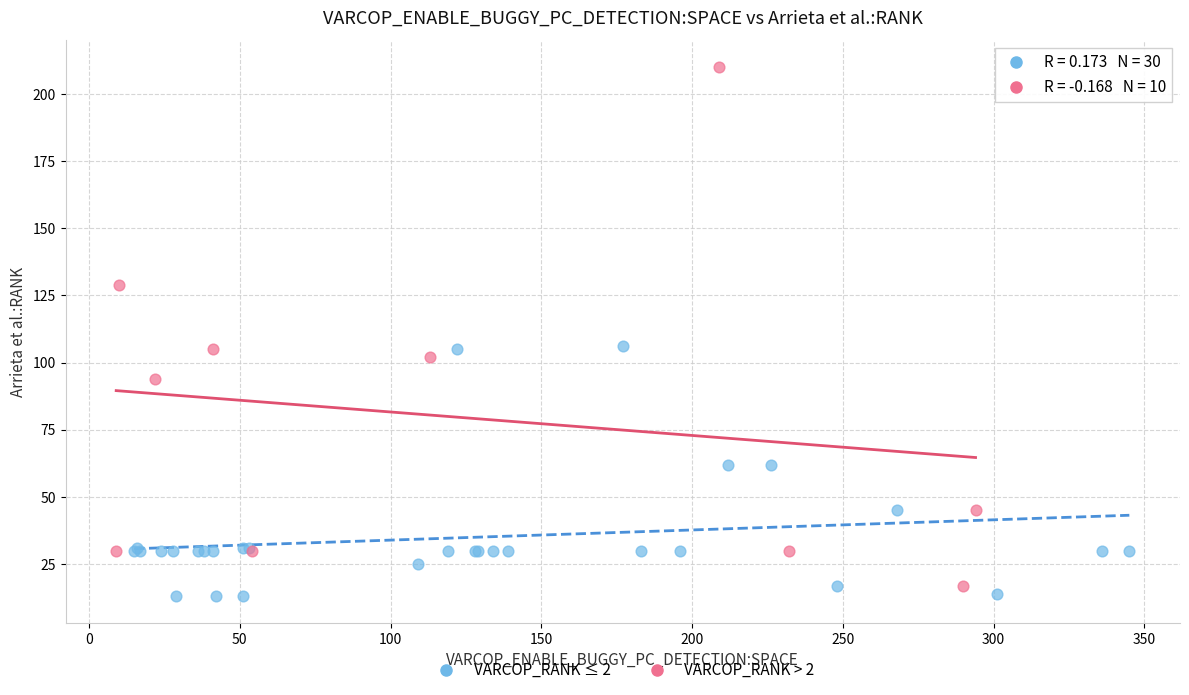

Which series reaches the maximum Y coordinate?

VARCOP_RANK > 2